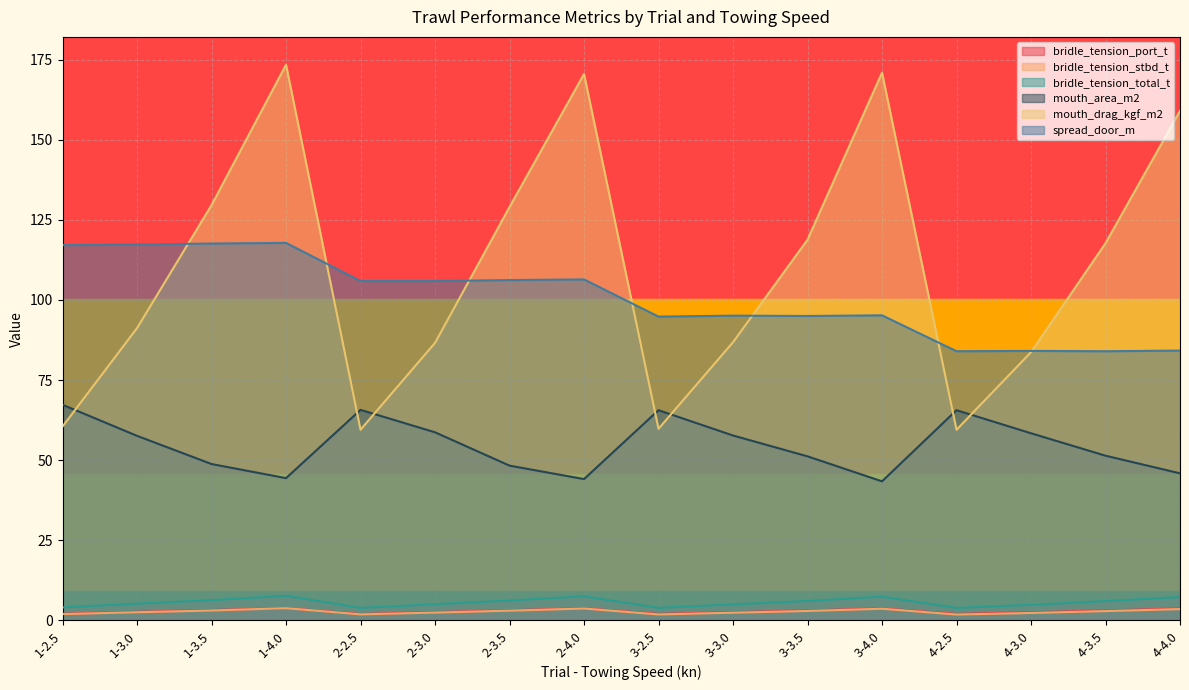

What are all the series names shown in the legend?

bridle_tension_port_t, bridle_tension_stbd_t, bridle_tension_total_t, mouth_area_m2, mouth_drag_kgf_m2, spread_door_m